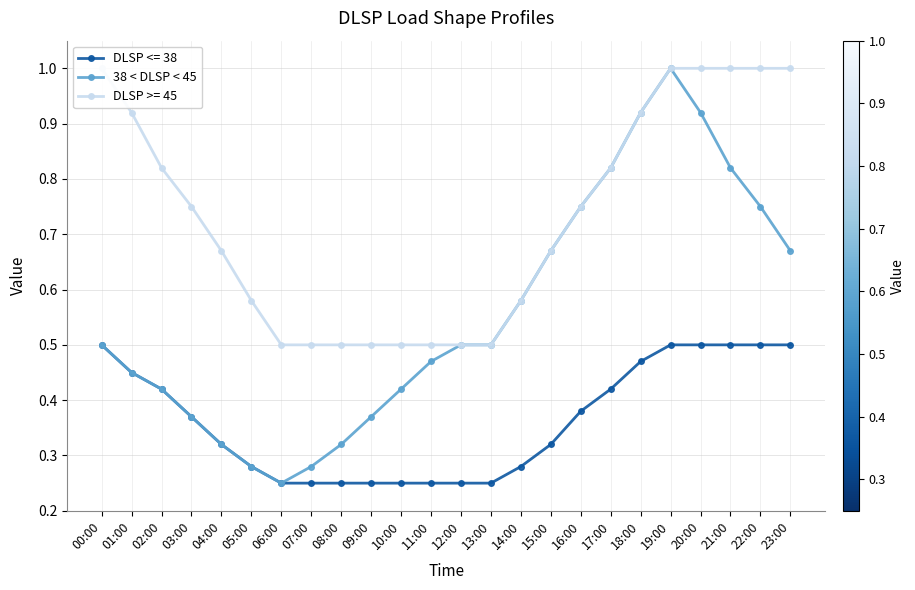

List the labels in order of value, smallest first.

06:00, 05:00, 07:00, 04:00, 08:00, 03:00, 09:00, 02:00, 10:00, 01:00, 11:00, 00:00, 12:00, 13:00, 14:00, 15:00, 23:00, 16:00, 22:00, 17:00, 21:00, 18:00, 20:00, 19:00